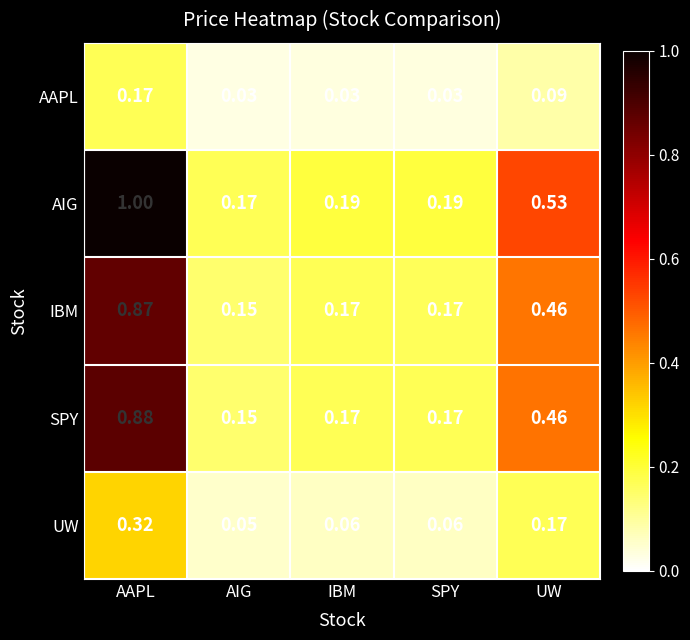

Which series has the widest spread of values?

AIG